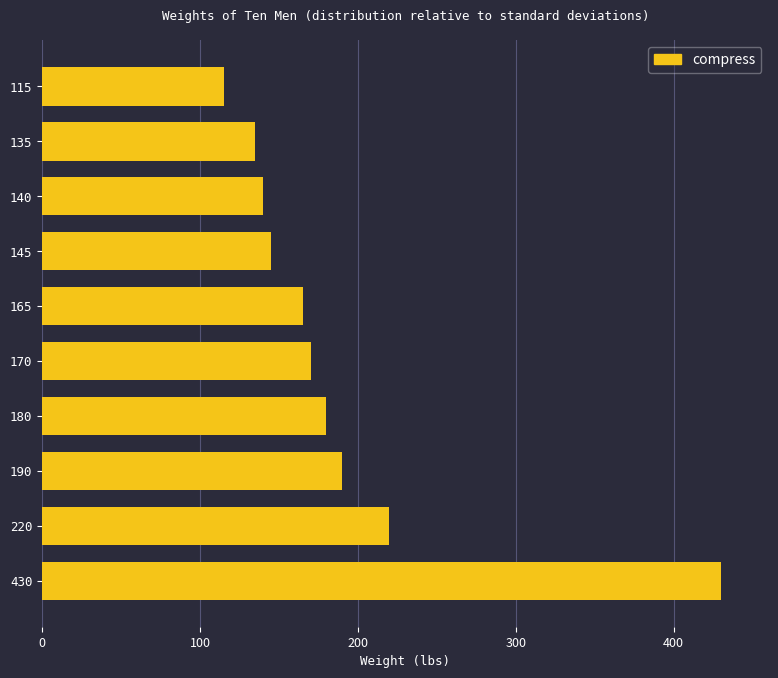

Reading bottom to top, extract all data points from this chart.

430	220	190	180	170	165	145	140	135	115